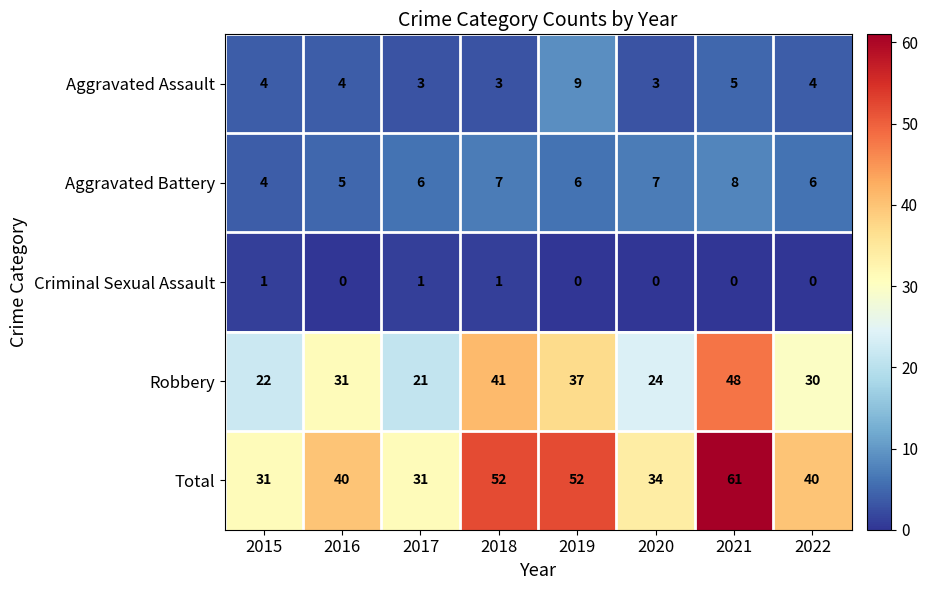

What is the sum of the Aggravated Battery values at 2021 and 2020?

15